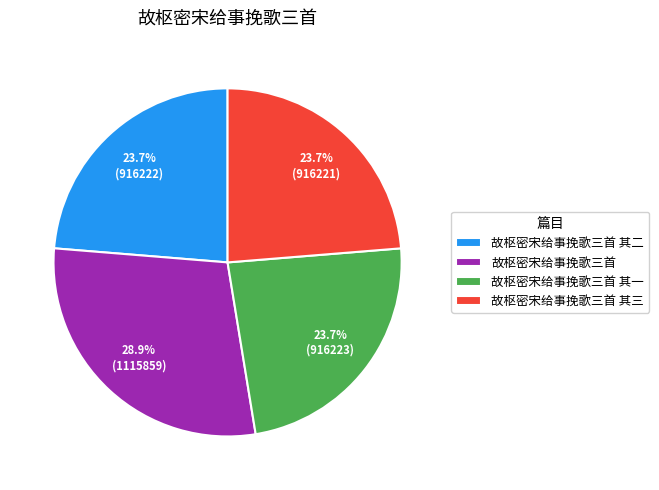

How many segments does this pie chart have?

4